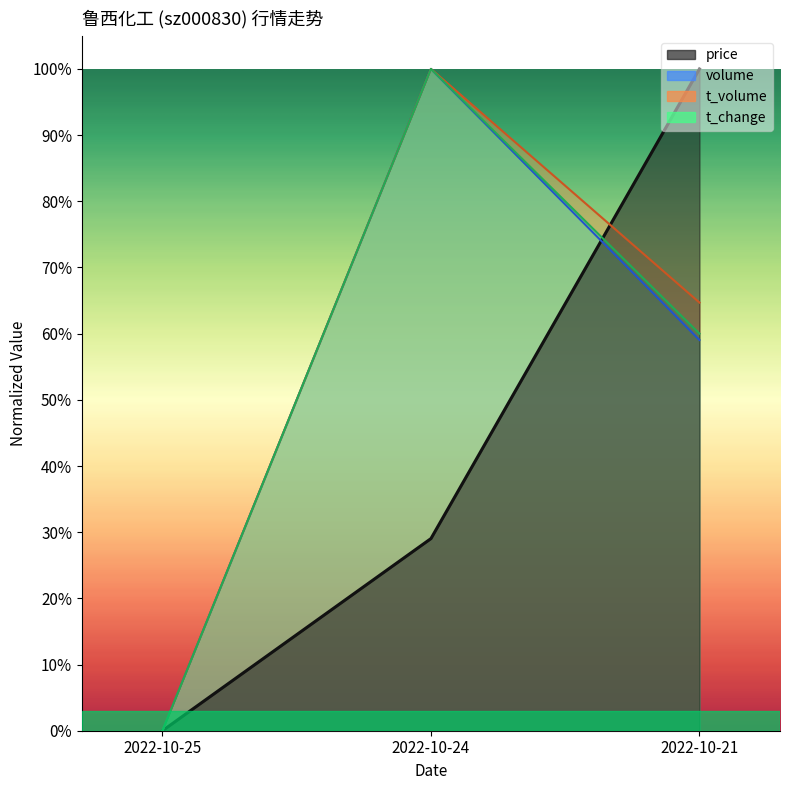

What is the value of the volume point at the 3rd from the left?

0.6